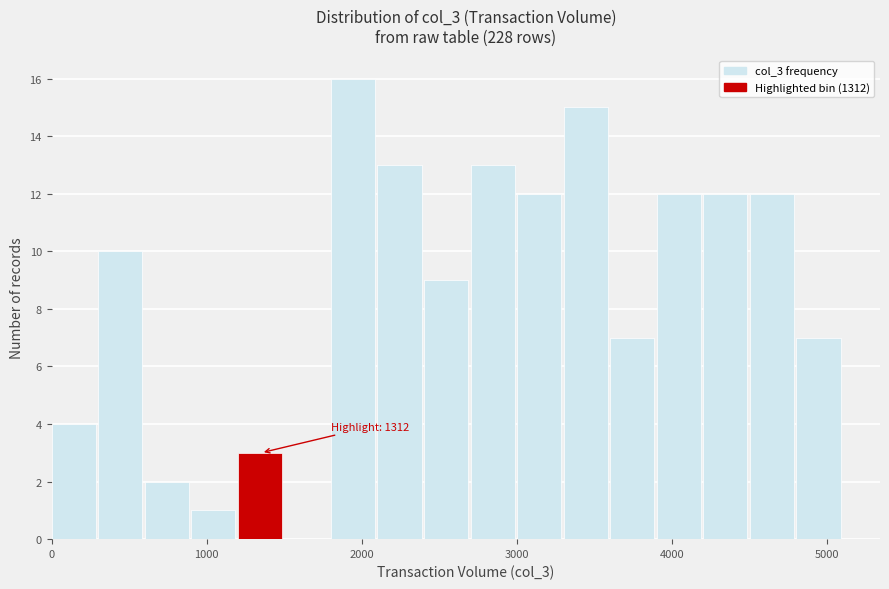

Read against the x-axis, roughly where is the centre of the tallest bar?

1900